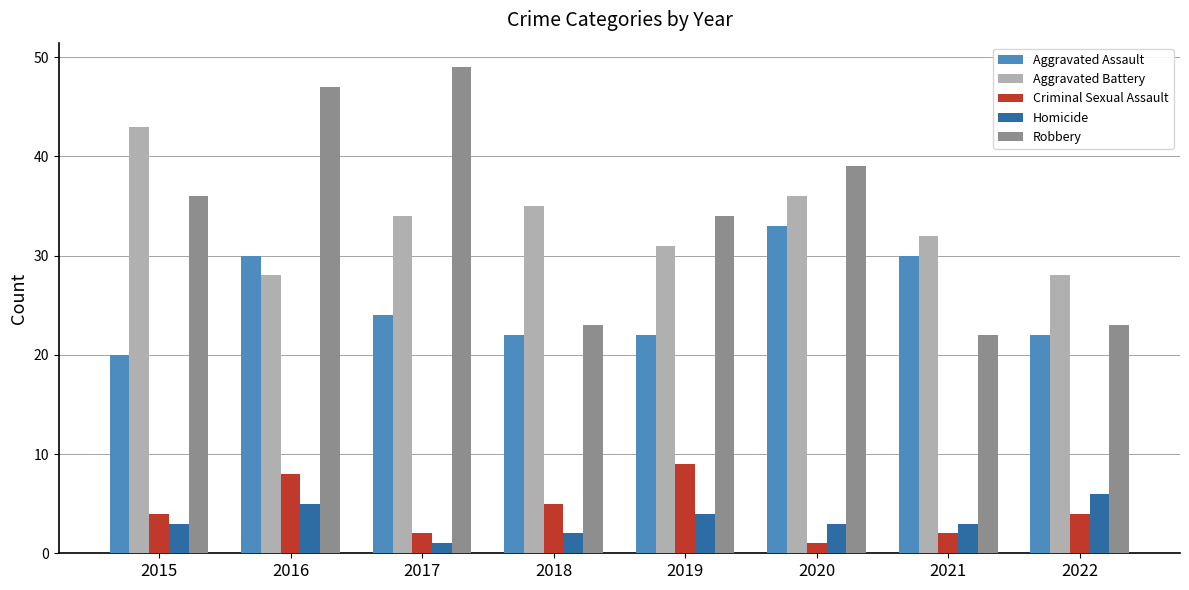

Is the value of Aggravated Battery at 2022 greater than the value of Criminal Sexual Assault at 2021?

Yes